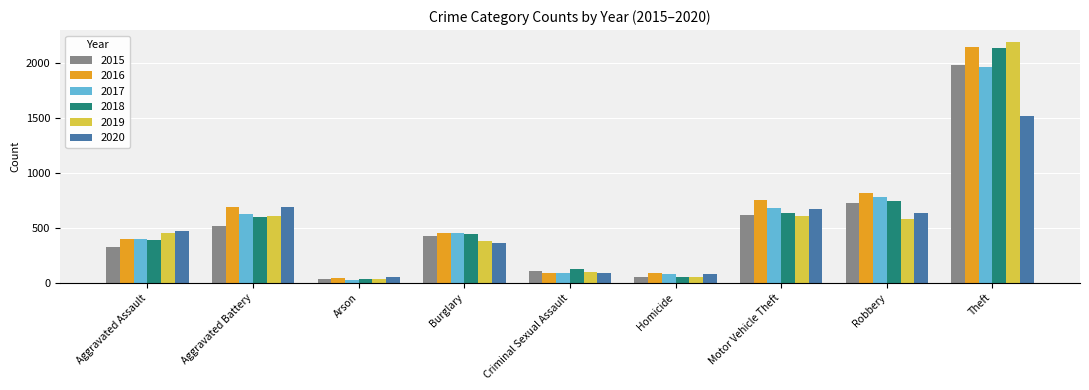

Is the value of 2015 at Aggravated Battery greater than the value of 2020 at Motor Vehicle Theft?

No